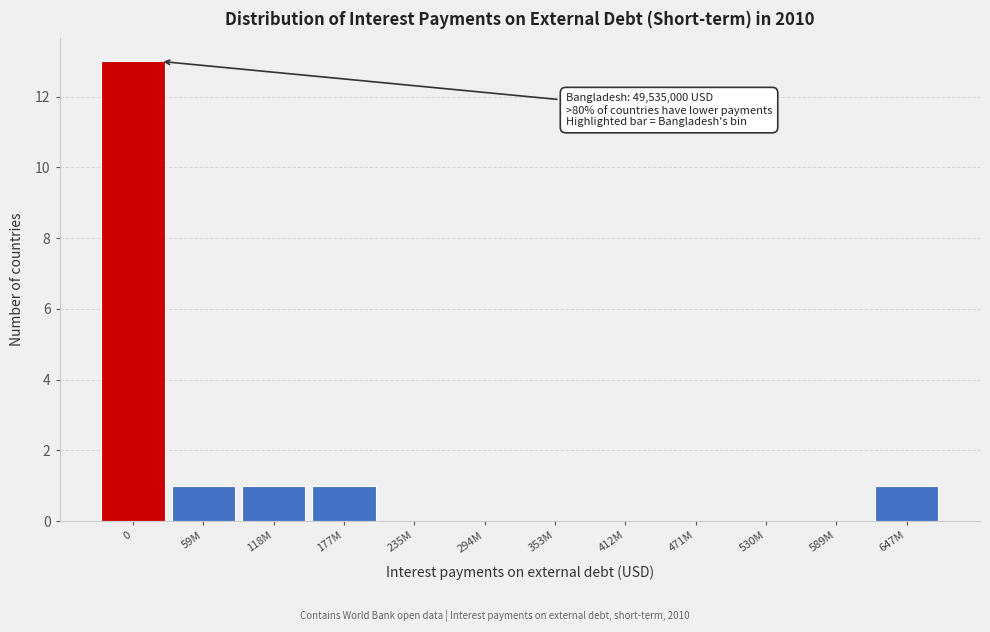

Reading left to right, transcribe all the data shown in this chart.

0=13	59M=1	118M=1	177M=1	235M=0	294M=0	353M=0	412M=0	471M=0	530M=0	589M=0	647M=1